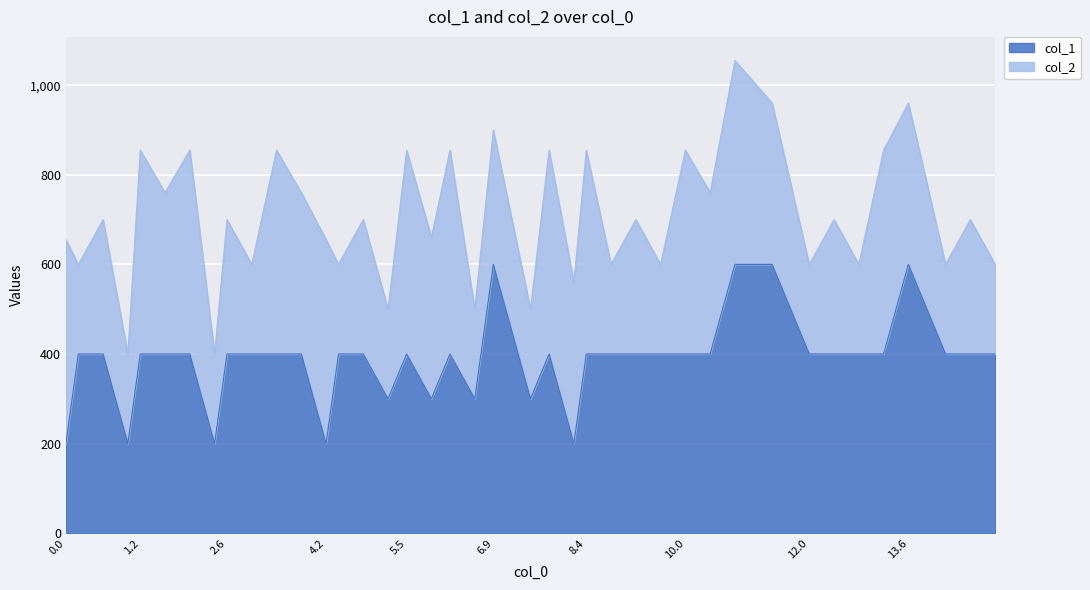

True or false: the data shows 600 at 13.6.

True